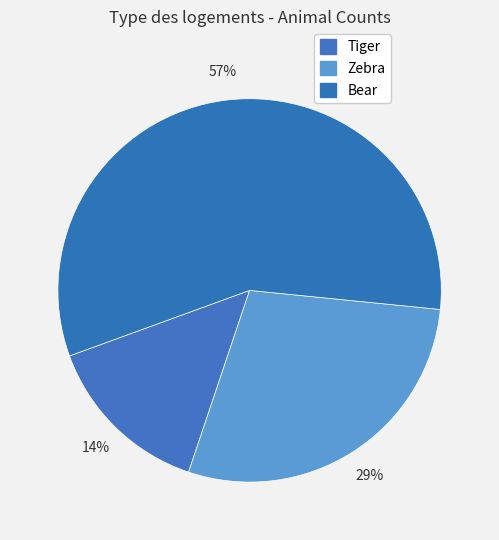

Which has a higher value, Zebra or Bear?

Bear